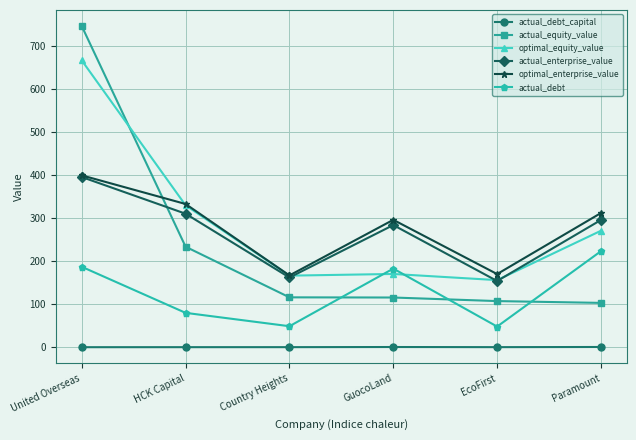

Between which two adjacent categories do optimal_equity_value and actual_debt first intersect?

Country Heights and GuocoLand